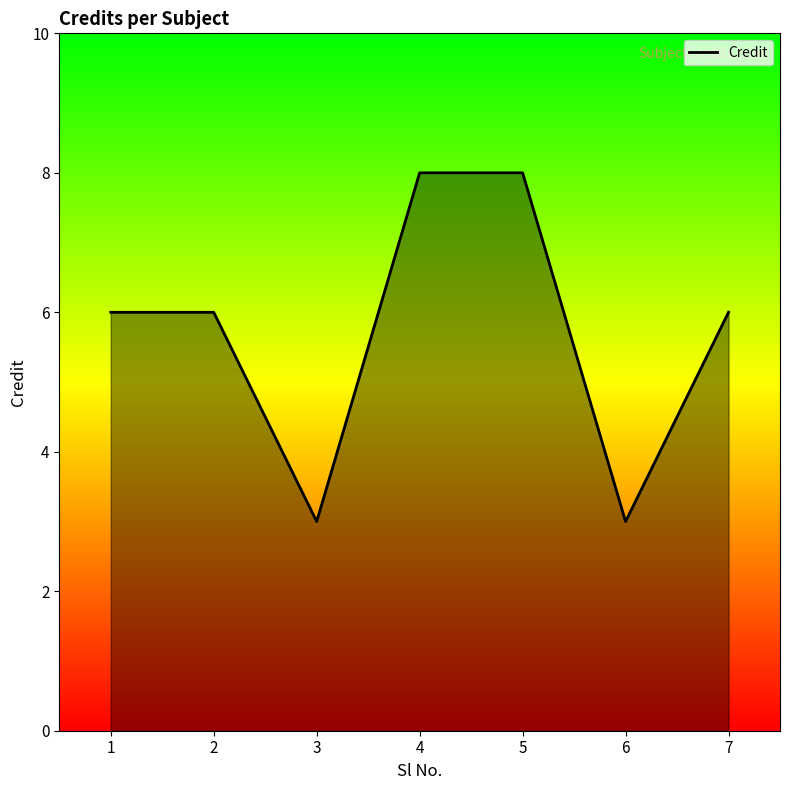

How many interior local valleys (lower than both neighbors) does the data have?

2